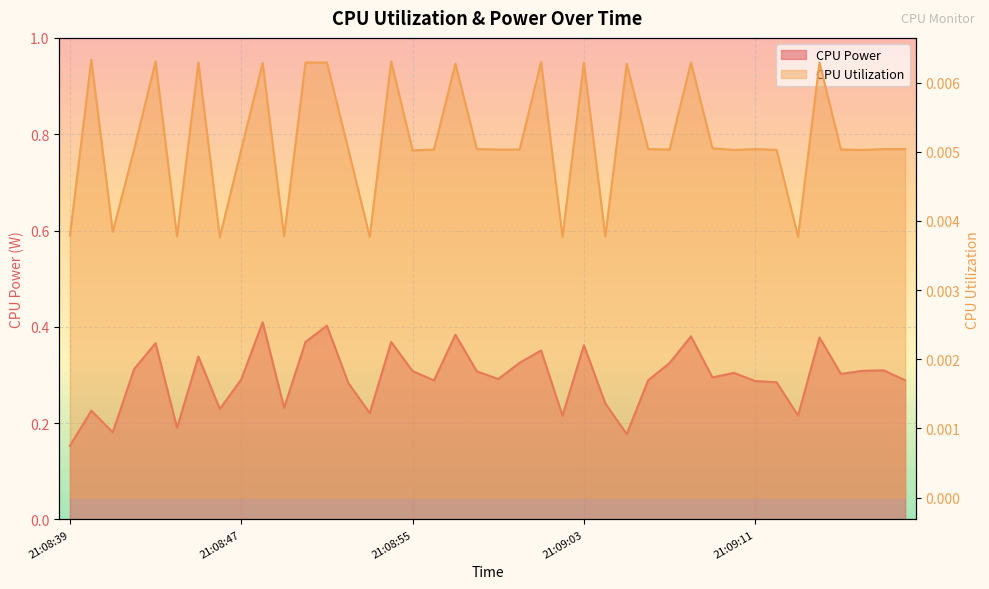

What are all the series names shown in the legend?

CPU Power, CPU Utilization